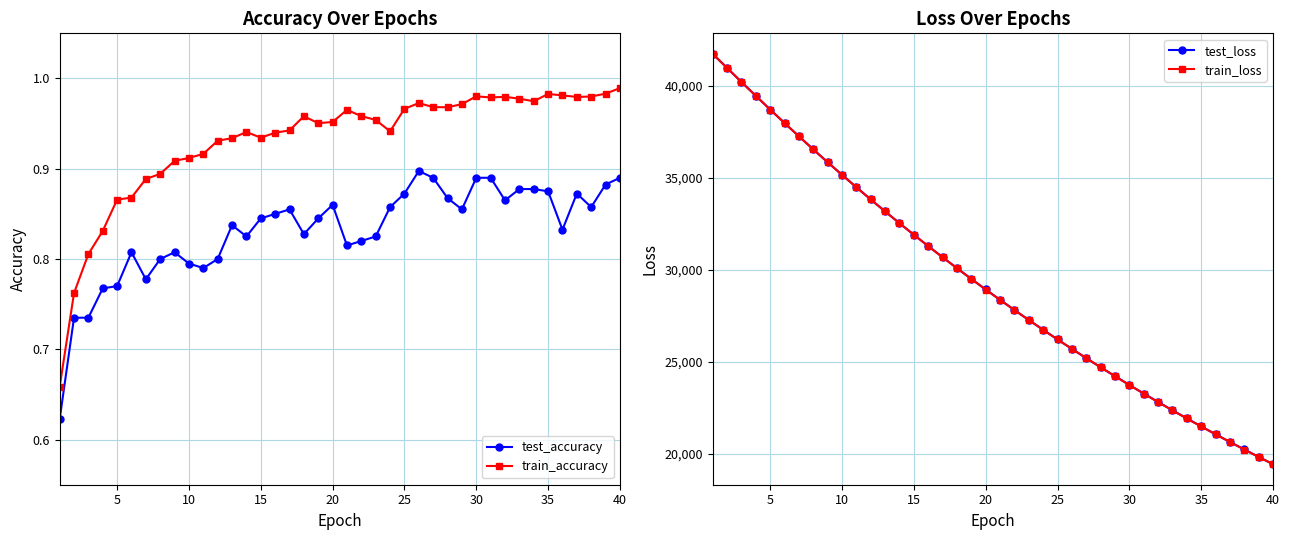

What is the minimum value for train_loss?

19418.9